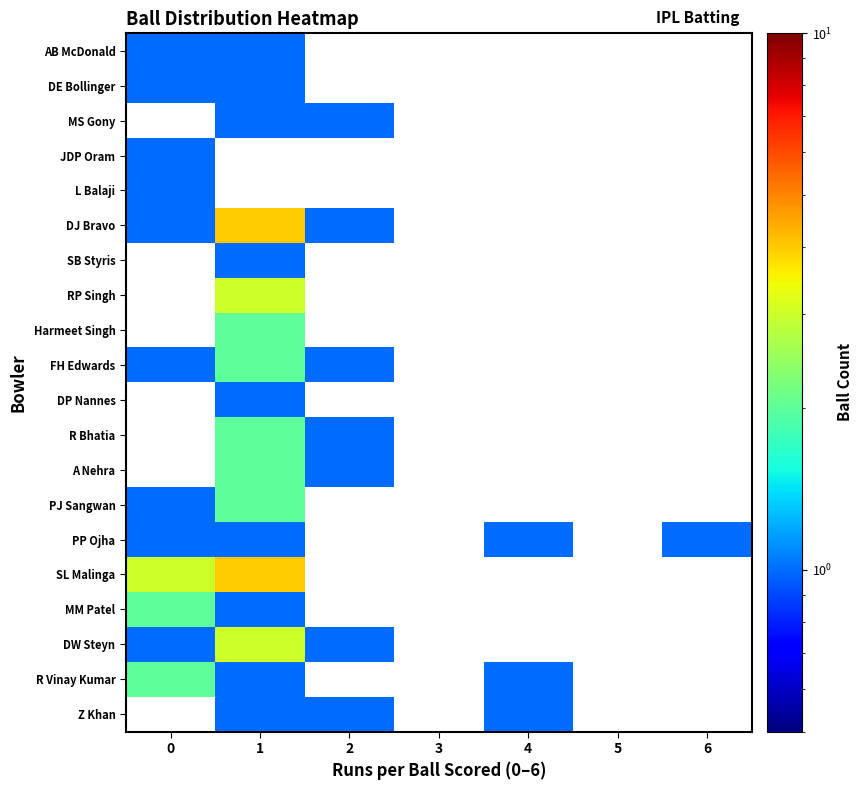

Which category has the highest value in the SL Malinga series?

1